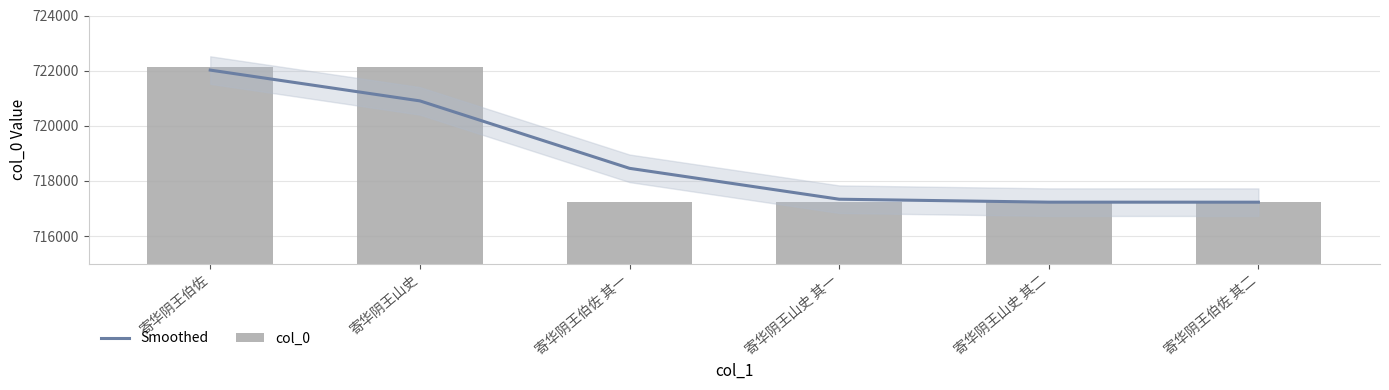

Which category has the highest value in the Smoothed series?

寄华阴王伯佐